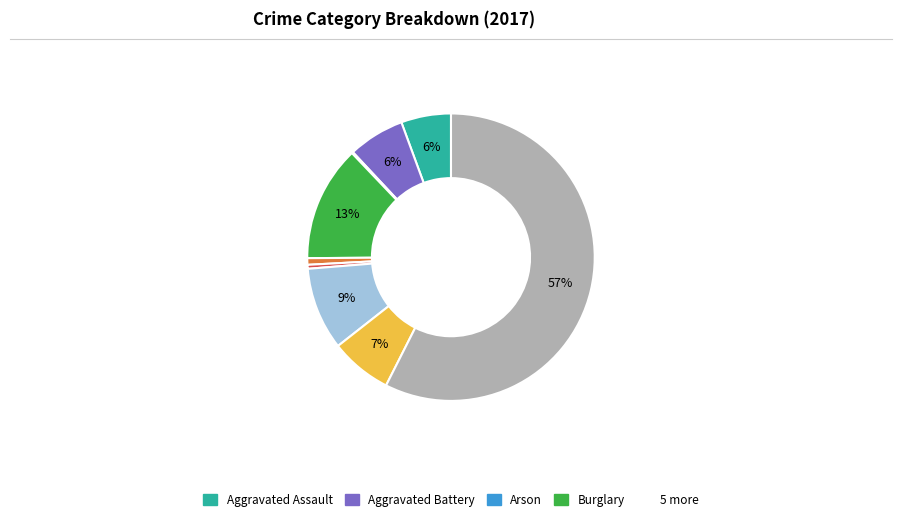

To the nearest percent, what is the average slice percentage?

11%